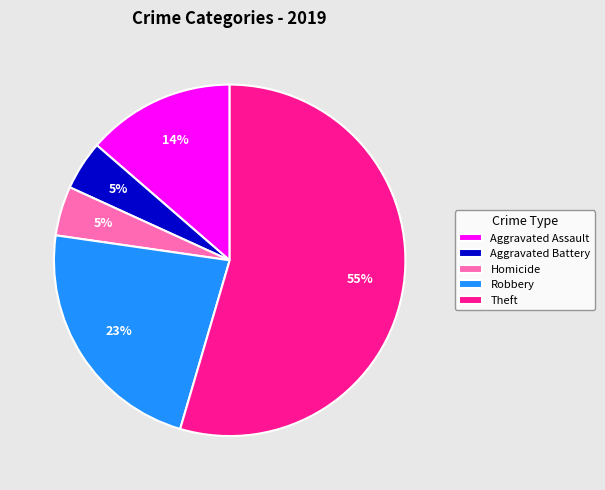

What is the largest slice in the pie chart?

Theft